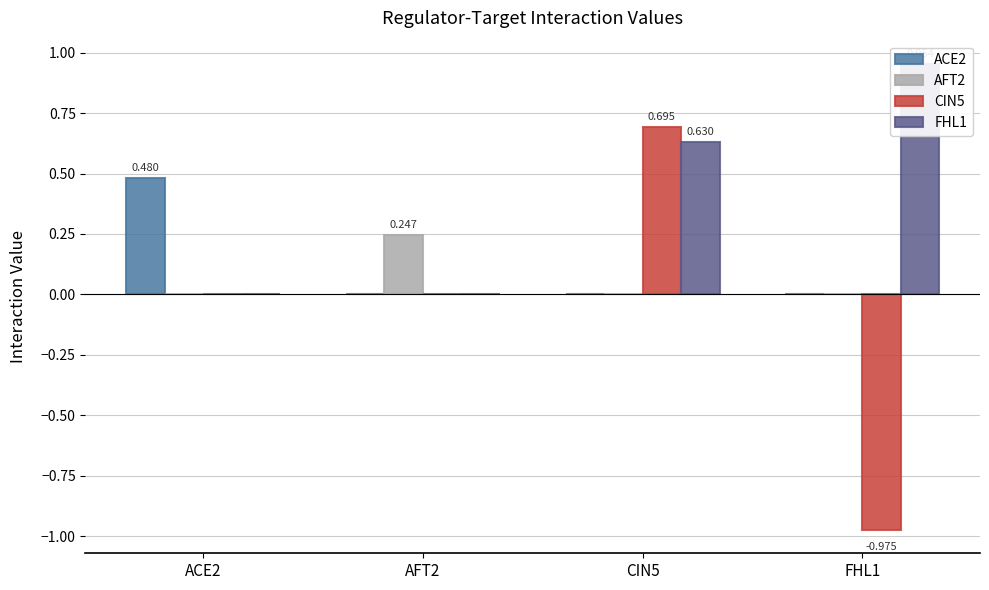

What is the minimum value shown in the chart?

-1.0